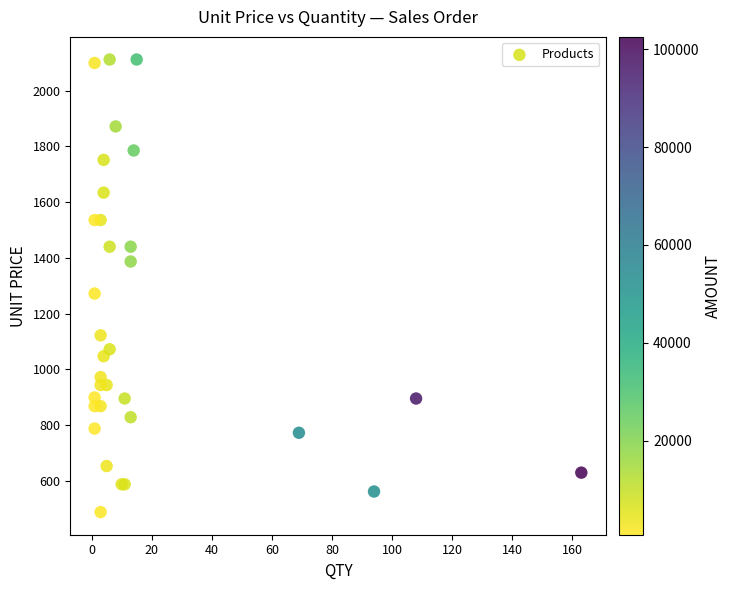

What Y value in the scatter plot is closest to 1299?

1272.0